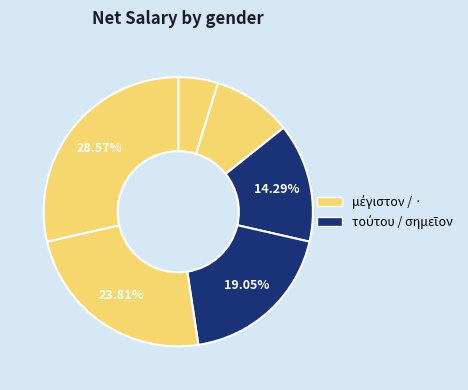

Count the number of slices in the pie.

6